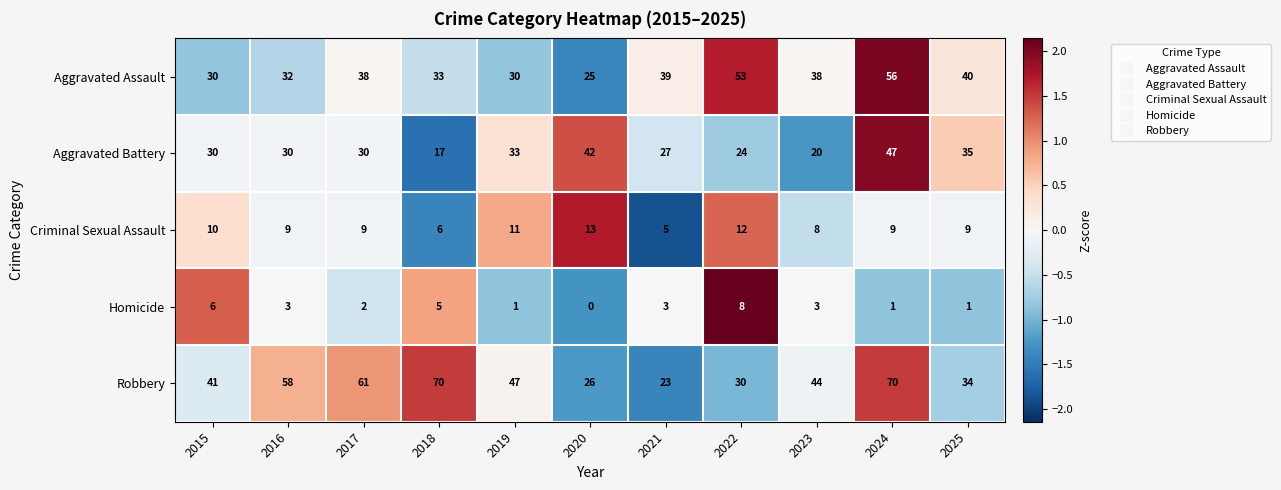

Count the Homicide values in the range 1 to 5.

8